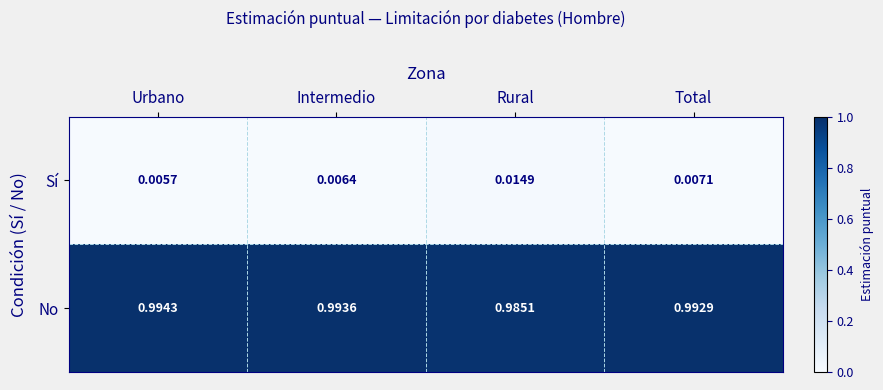

Which category has the lowest value across all series?

Urbano